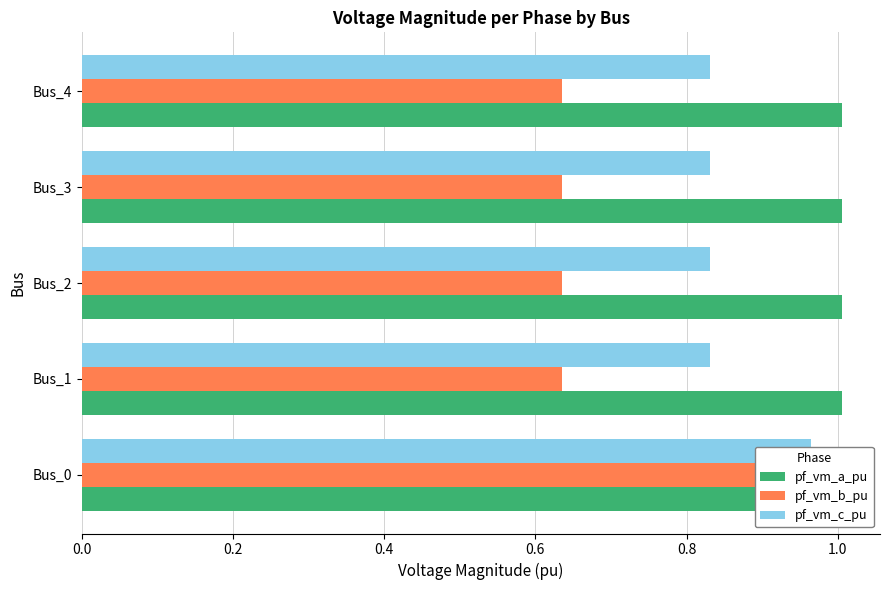

What is the minimum value shown in the chart?

0.6